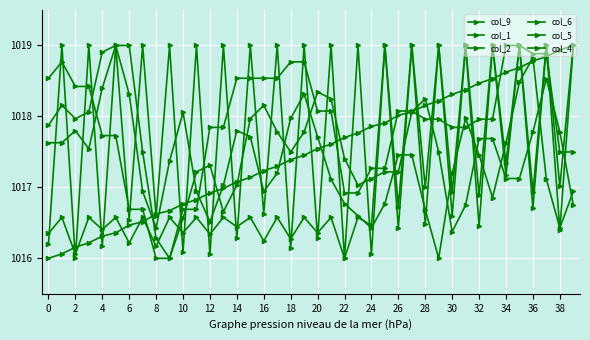

Is this an area chart (filled region under the line)?

No